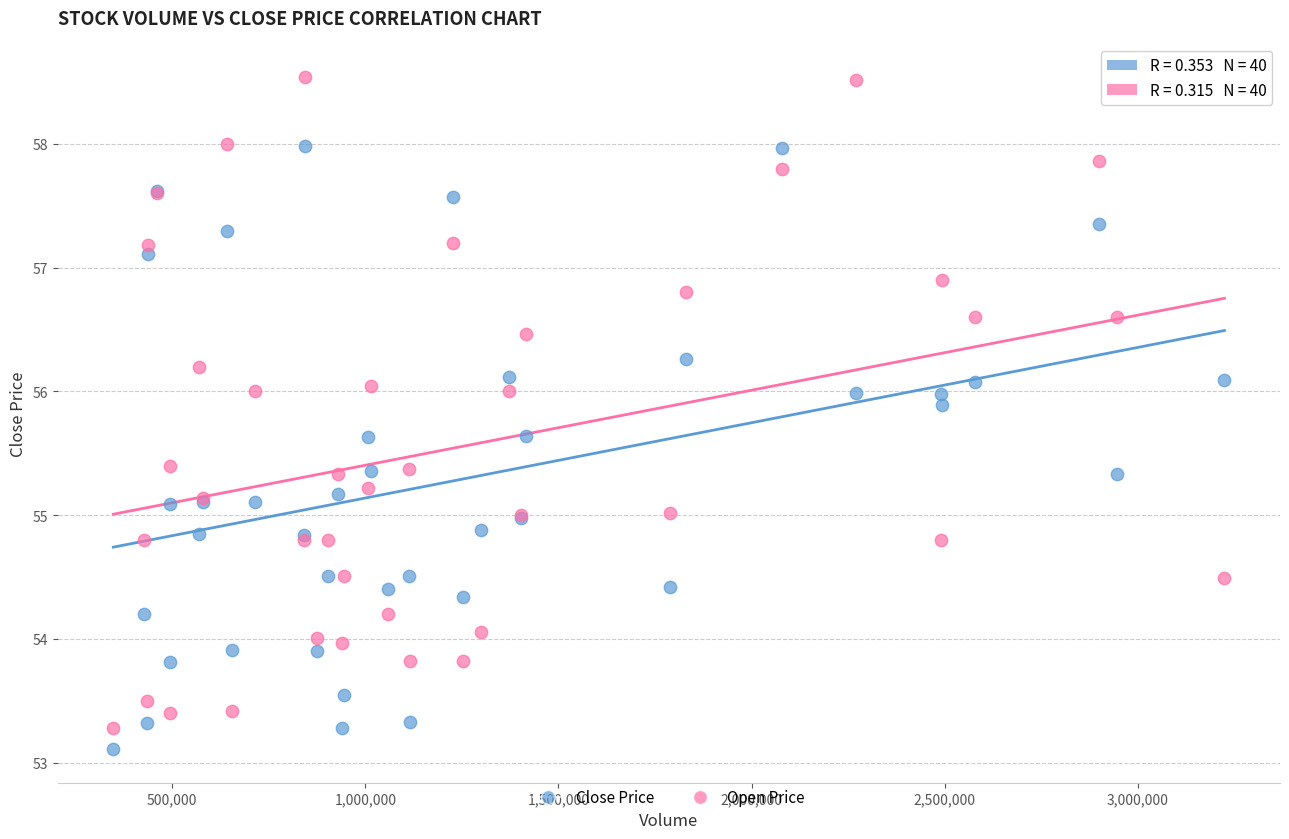

What is the X range (max minus min) for the scatter plot?

2876530.0